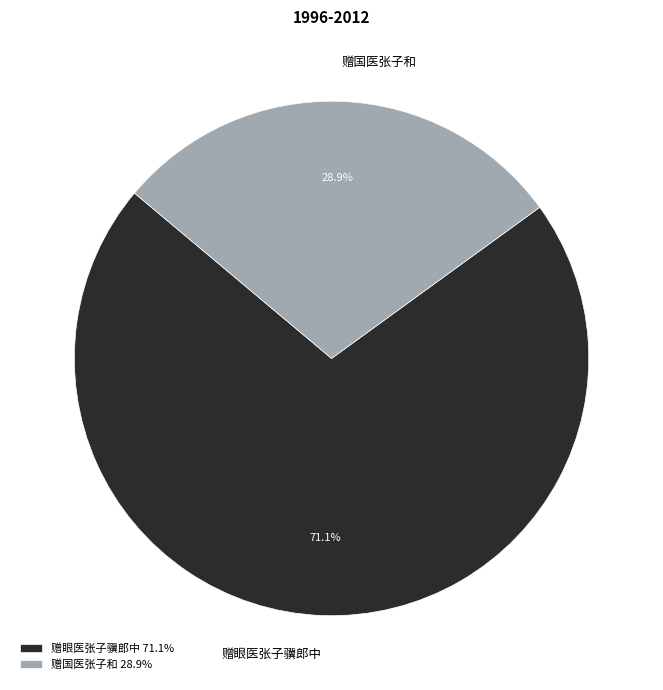

Is it true that 赠眼医张子骥郎中 is 78% of the pie?

False